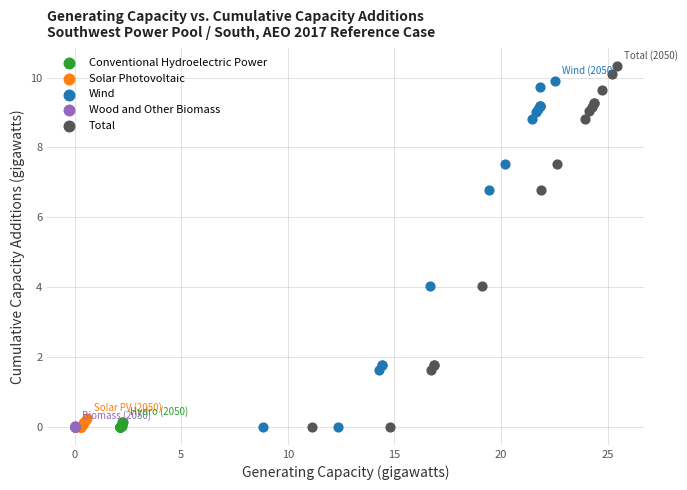

Which series reaches the maximum Y coordinate?

Total